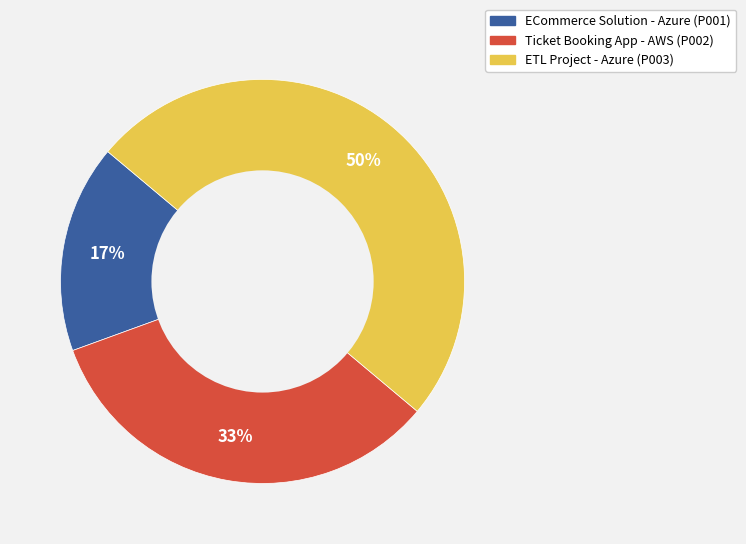

To the nearest percent, what is the average slice percentage?

33%